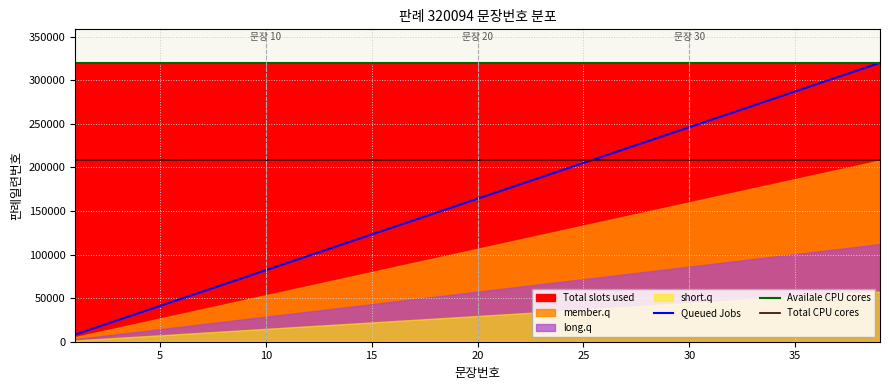

The Availale CPU cores series shows 320094.0 at 21. True or false?

True